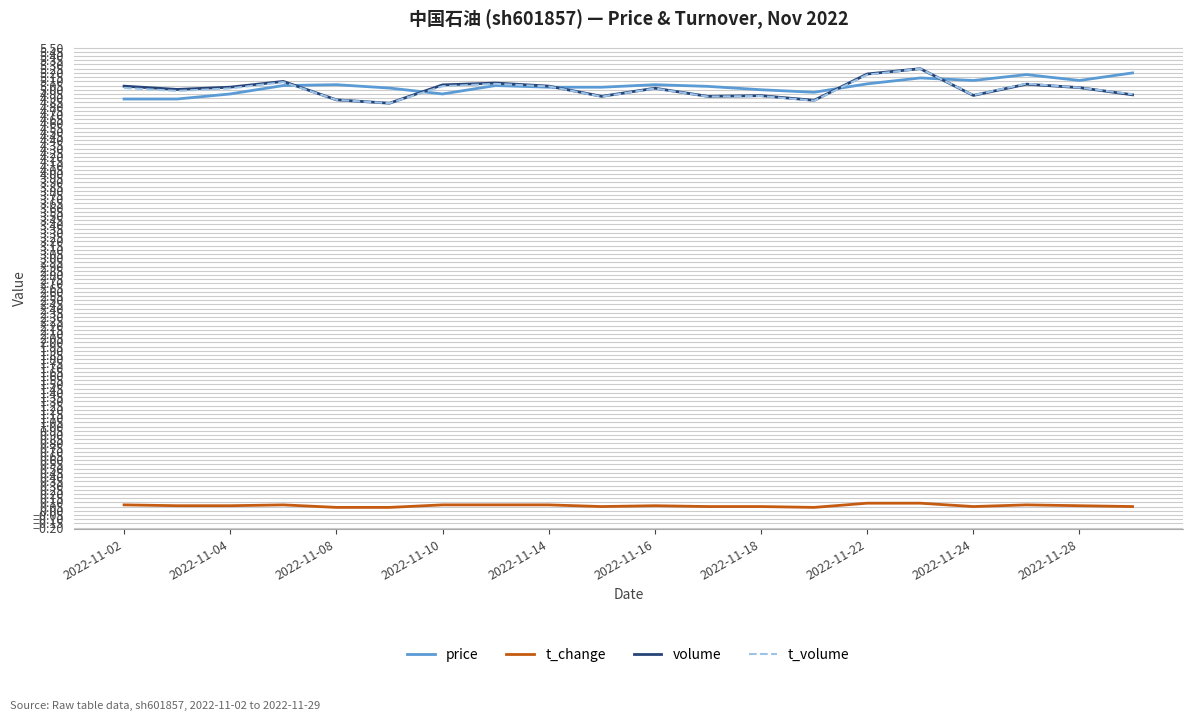

What is the maximum value for price?

5.2